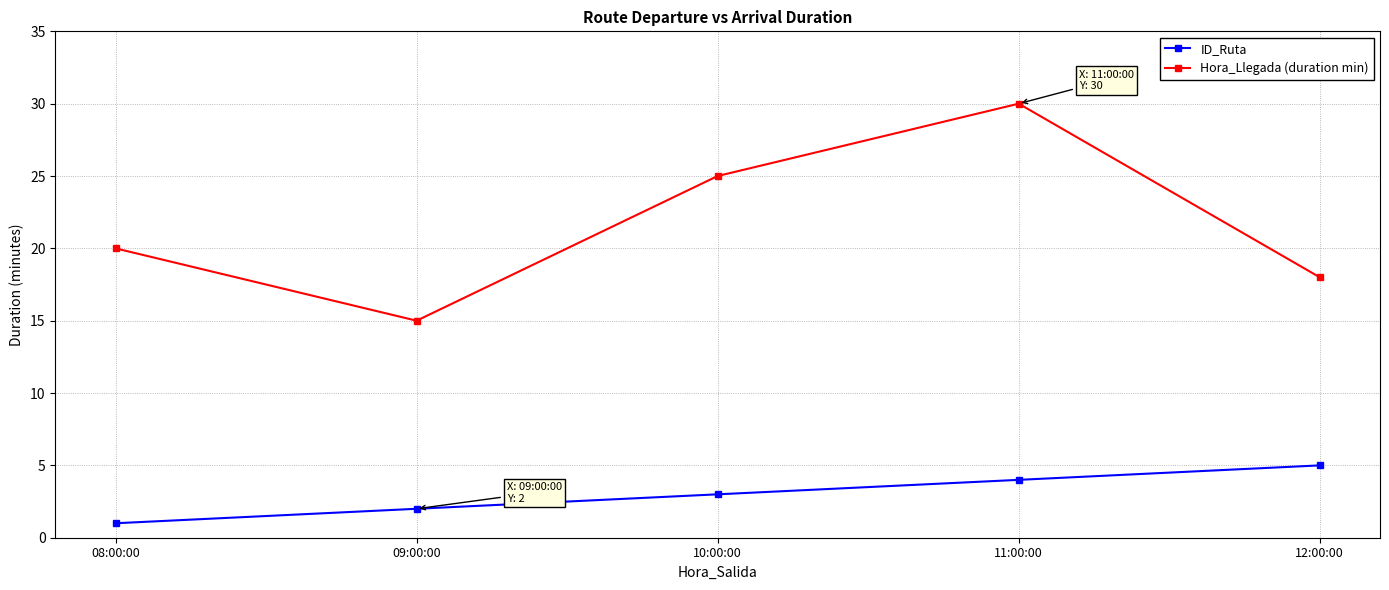

Which series changed the most between 09:00:00 and 11:00:00?

Hora_Llegada (duration min)